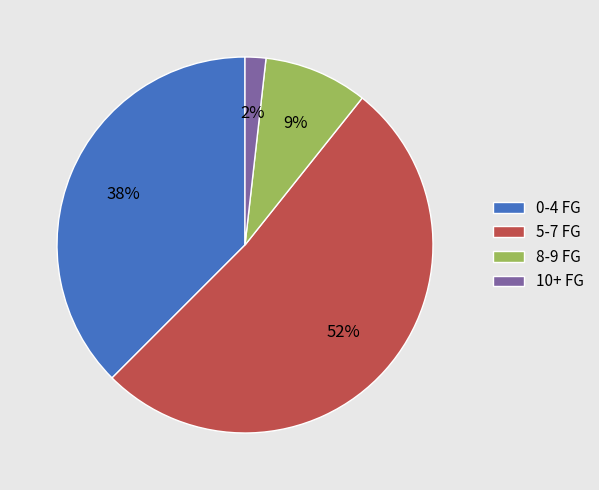

Which slice is the largest?

5-7 FG